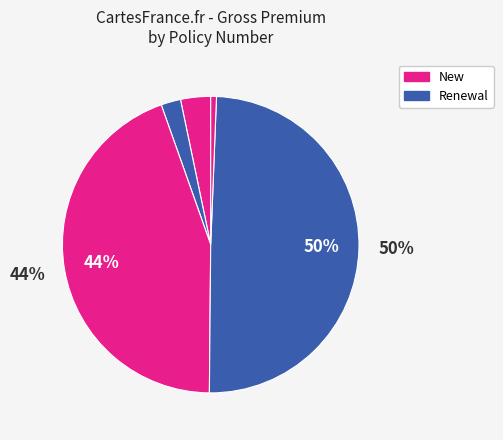

To the nearest percent, what is the average slice percentage?

20%